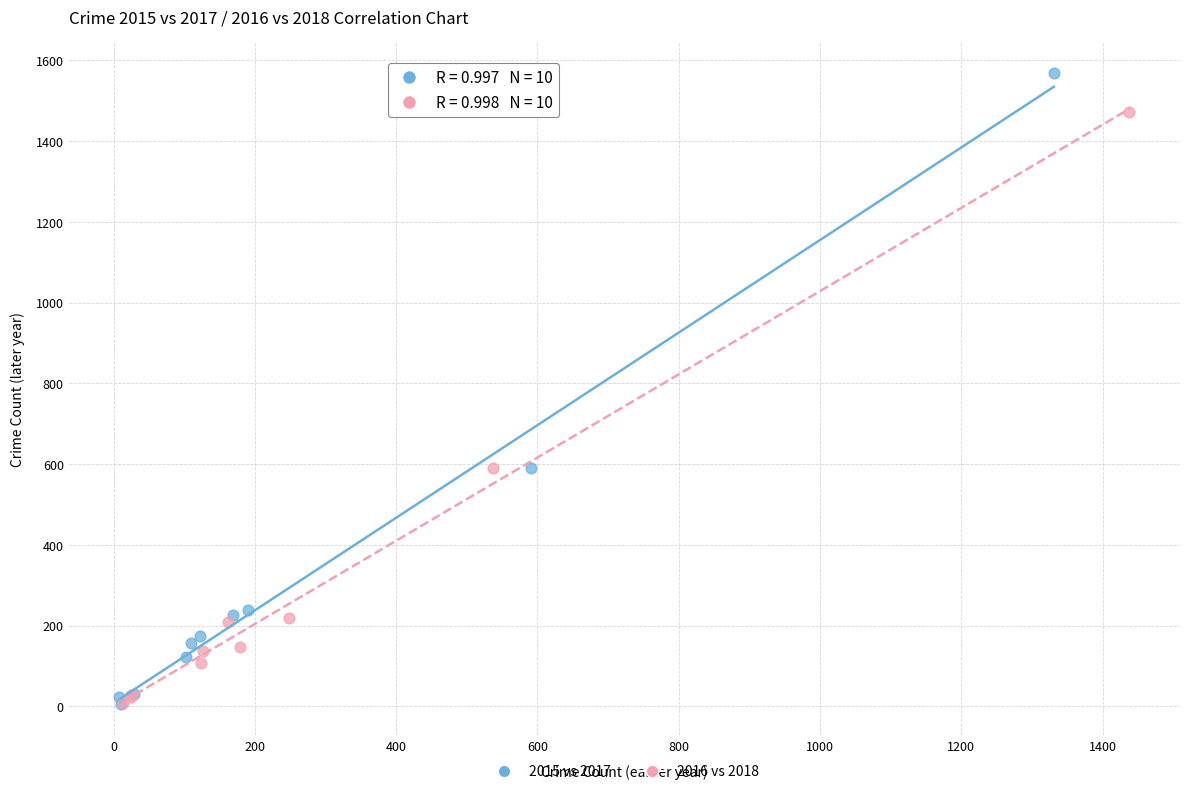

Which series contains the highest Y value?

2015 vs 2017